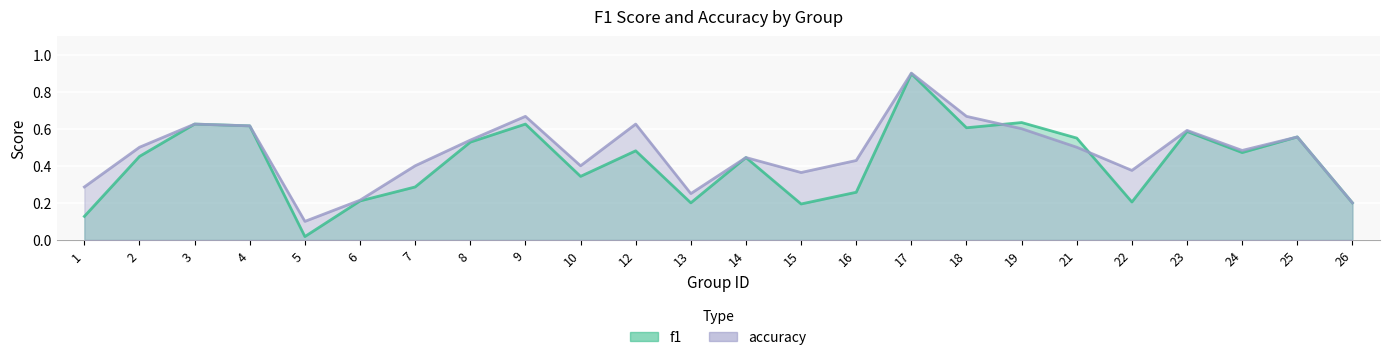

How many lines are shown in the chart?

2